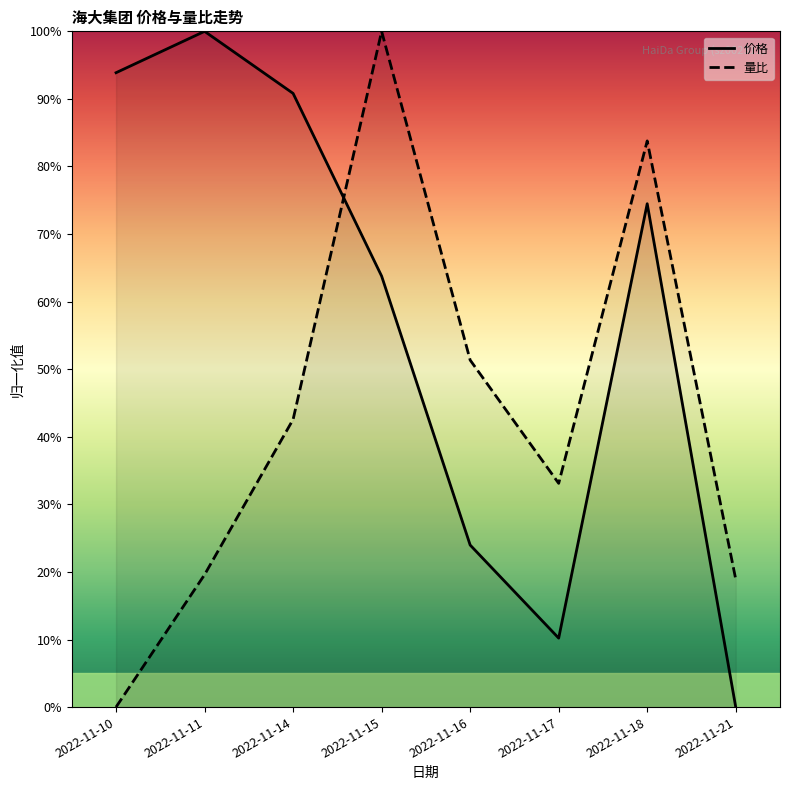

Where does the 量比 series first go above 42?

2022-11-14